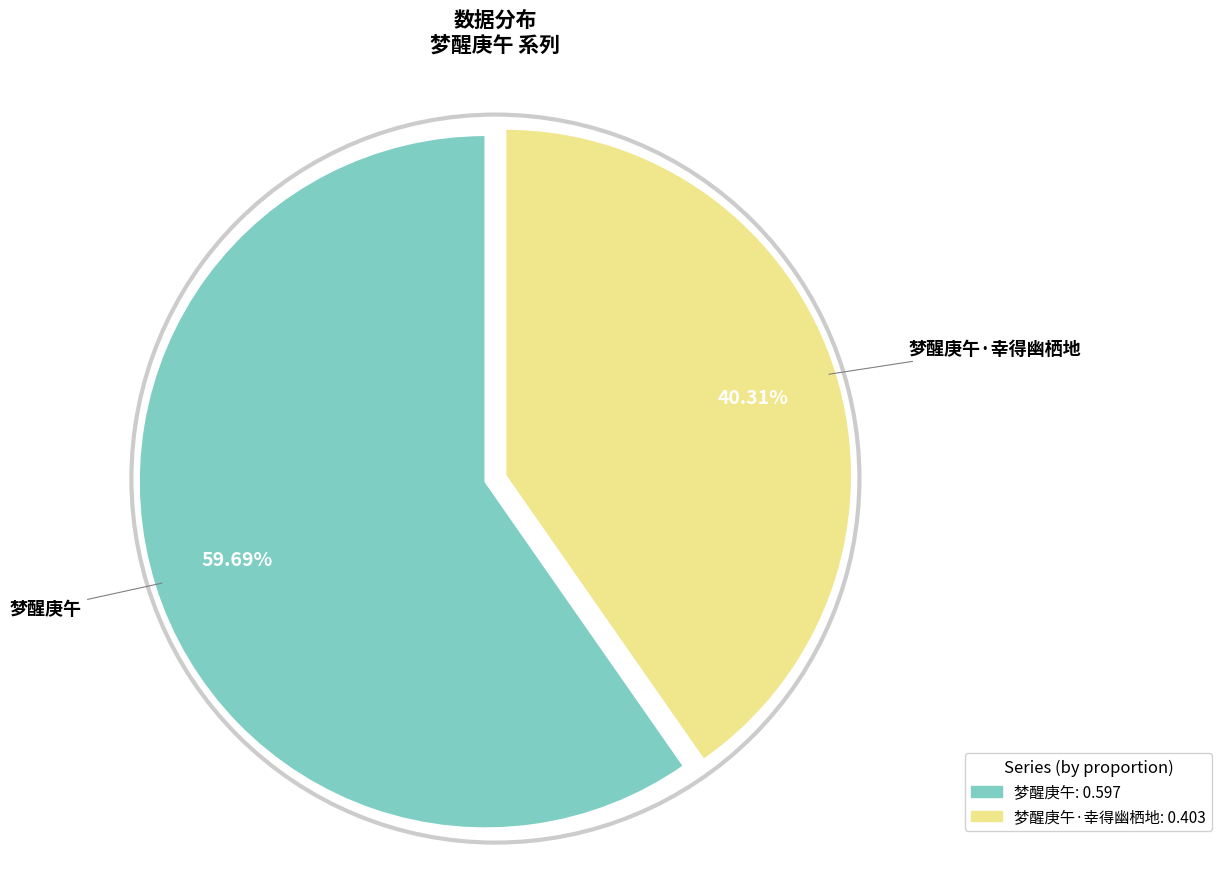

Is there a majority slice in this chart?

Yes